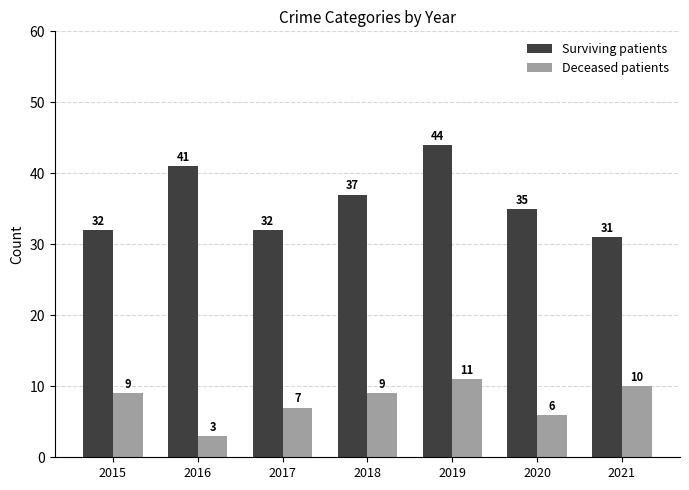

How many values in the Deceased patients series are below 9?

3